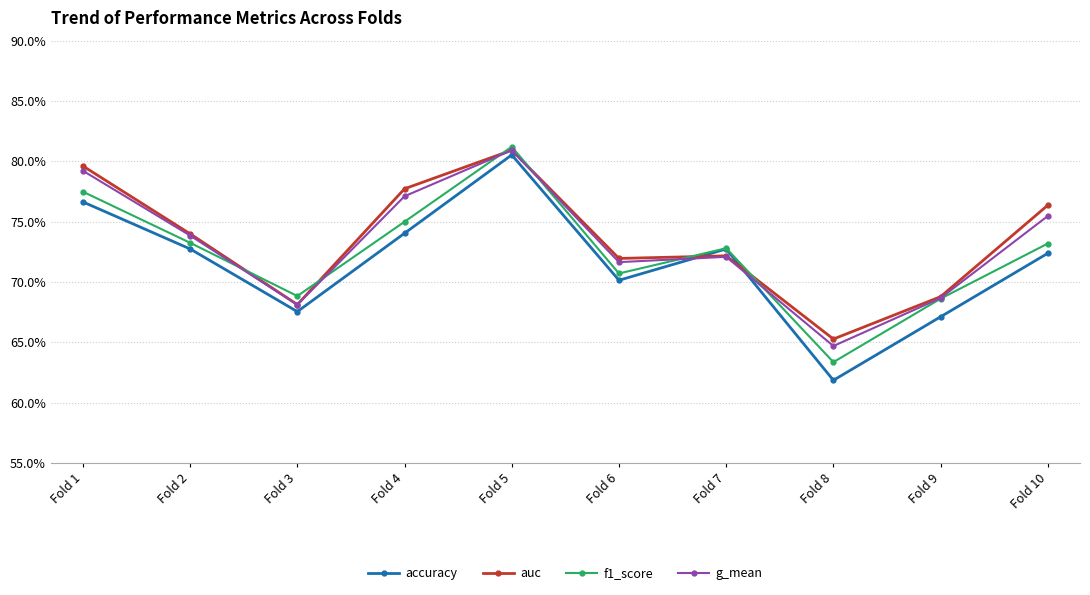

Which series has the widest spread of values?

accuracy